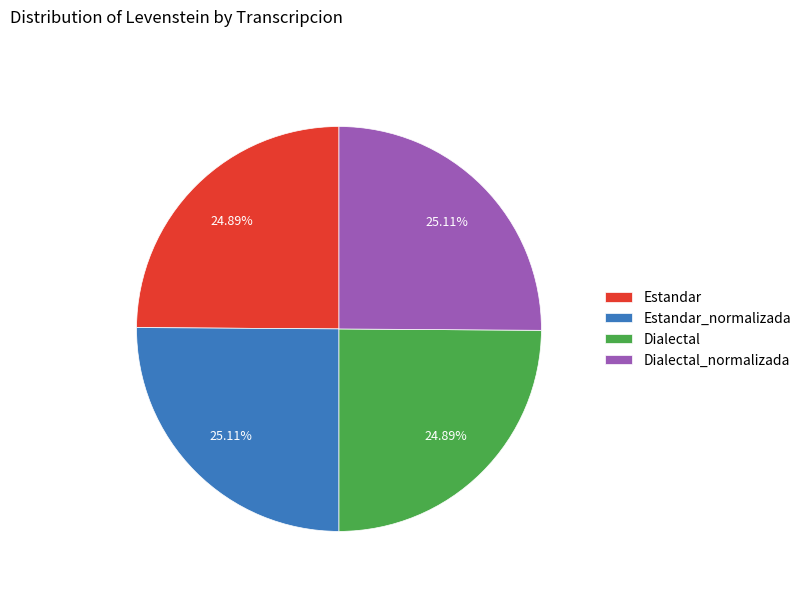

To the nearest percent, what is the combined percentage of Estandar and Dialectal?

50%